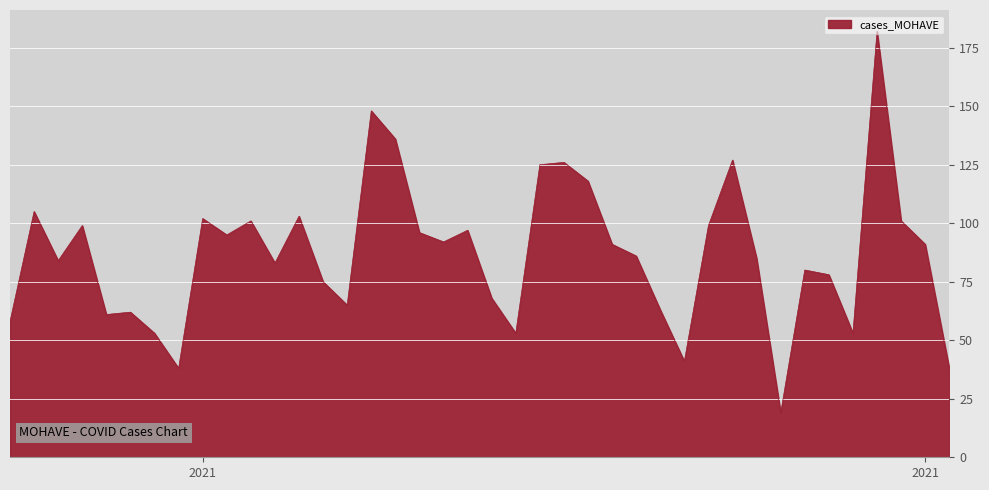

Reading right to left, transcribe all the data shown in this chart.

38	91	101	182	53	78	80	19	85	127	99	41	63	86	91	118	126	125	53	68	97	92	96	136	148	65	75	103	83	101	95	102	38	53	62	61	99	84	105	58